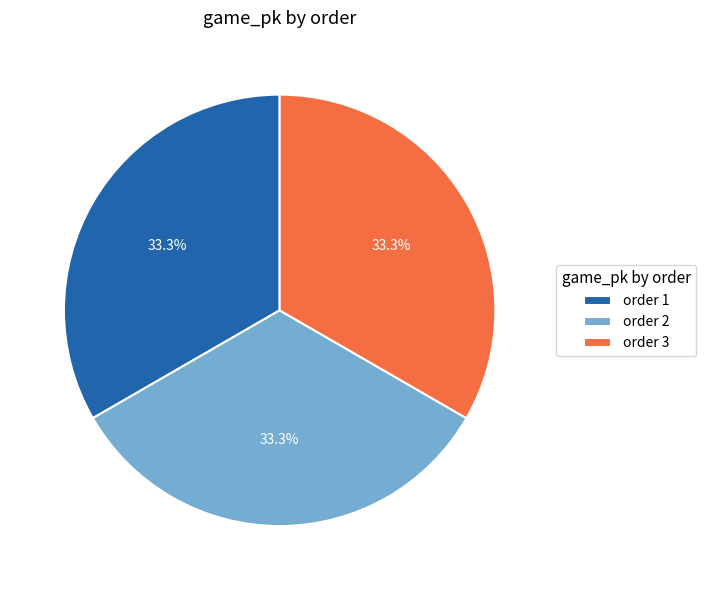

Is there any slice that represents more than half of the pie?

No